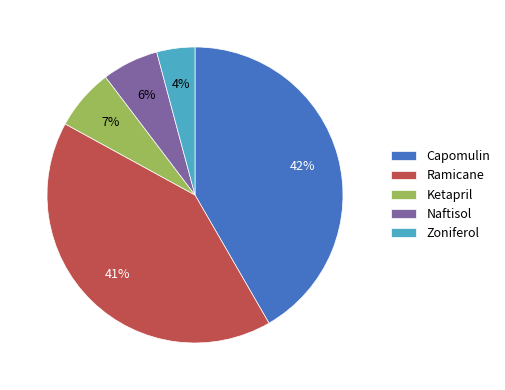

Is the sum of Zoniferol and Ketapril greater than half?

No